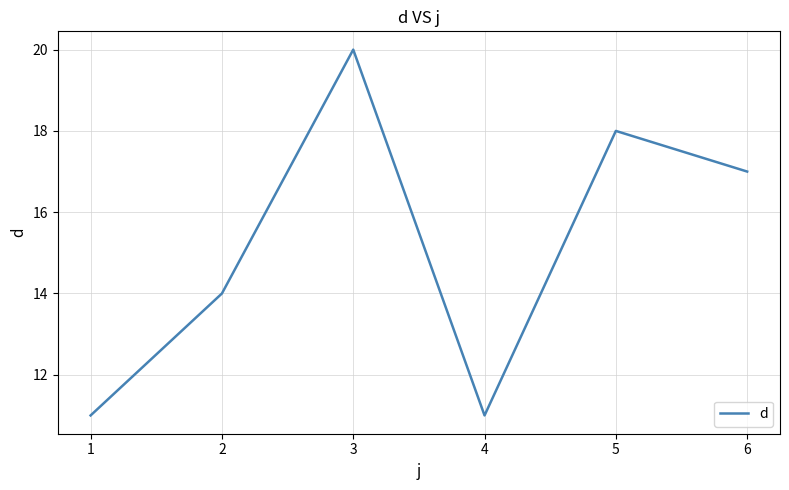

How many distinct data groups are displayed?

1